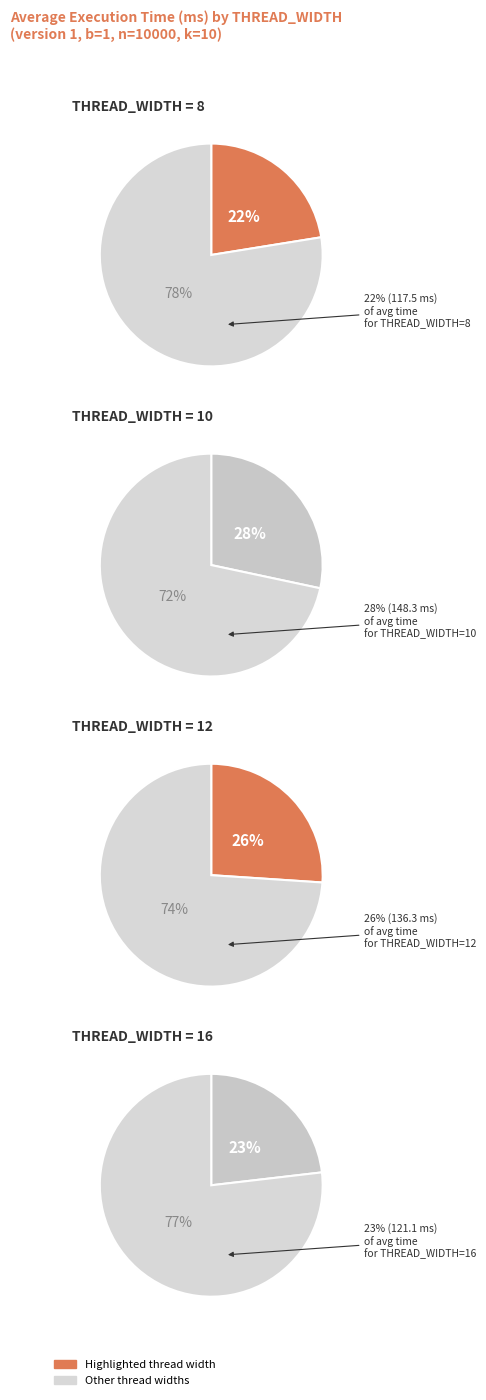

Which category has the smallest portion of the pie?

8